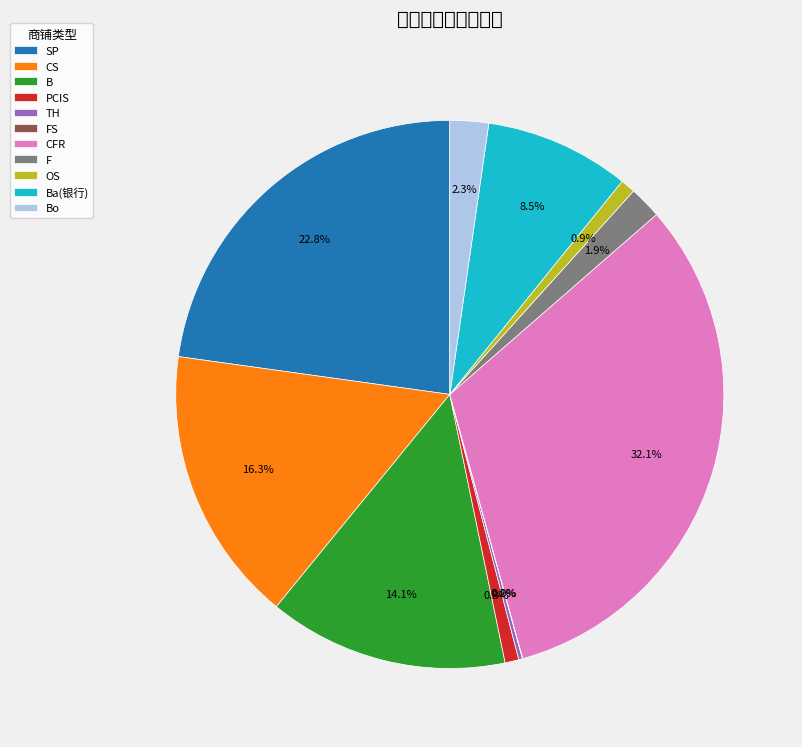

Which has a higher value, CFR or FS?

CFR